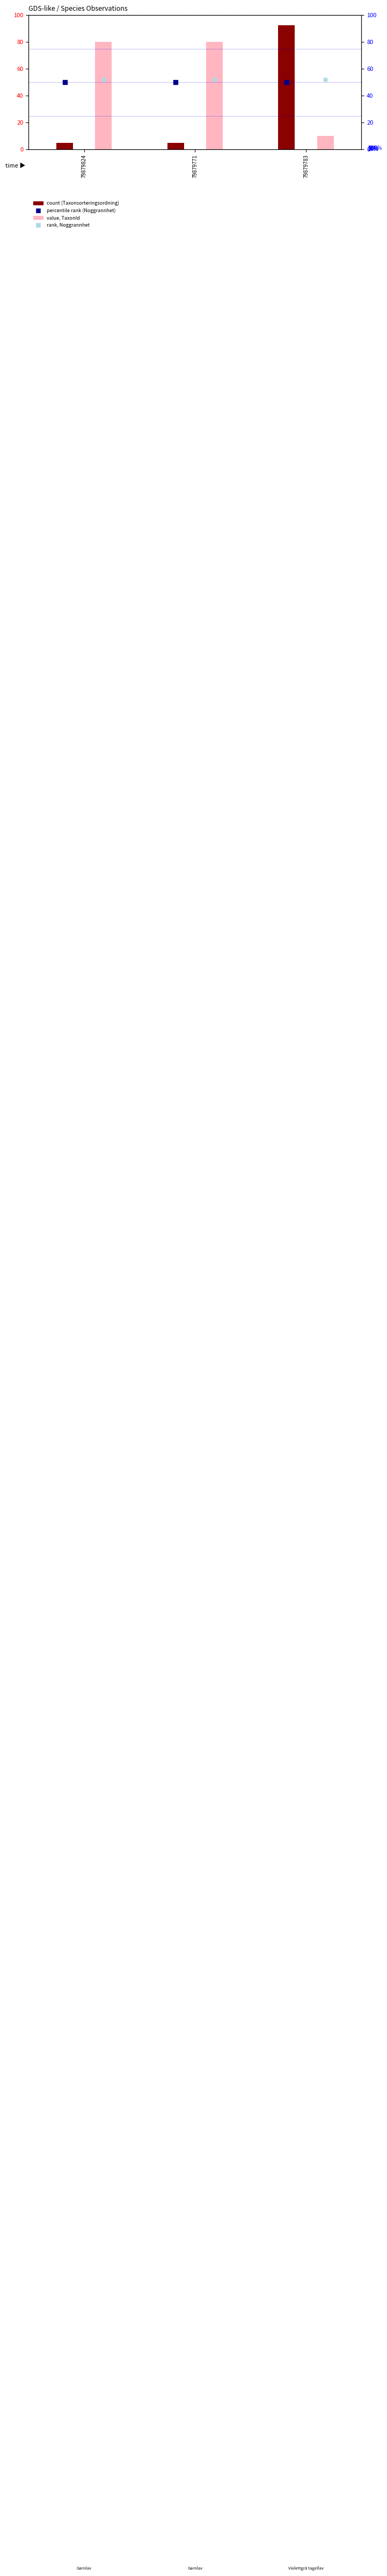

Which series has the largest total across all categories?

value, TaxonId